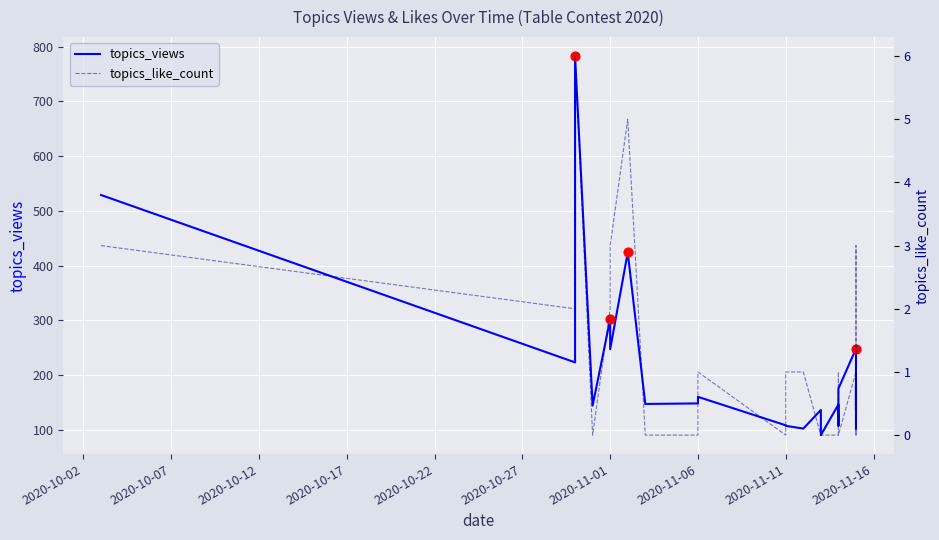

Which series has the widest spread of Y values?

topics_views